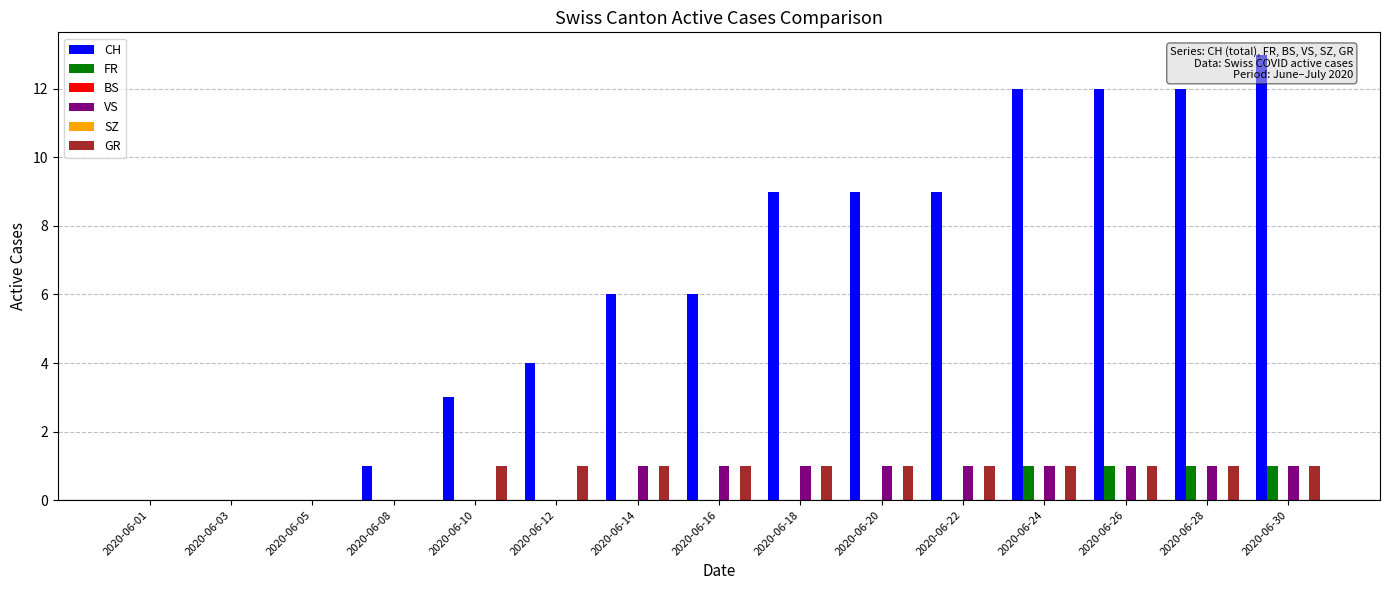

Reading left to right, extract all data points from this chart.

CH: 0	0	0	1	3	4	6	6	9	9	9	12	12	12	13
FR: 0	0	0	0	0	0	0	0	0	0	0	1	1	1	1
BS: 0	0	0	0	0	0	0	0	0	0	0	0	0	0	0
VS: 0	0	0	0	0	0	1	1	1	1	1	1	1	1	1
SZ: 0	0	0	0	0	0	0	0	0	0	0	0	0	0	0
GR: 0	0	0	0	1	1	1	1	1	1	1	1	1	1	1